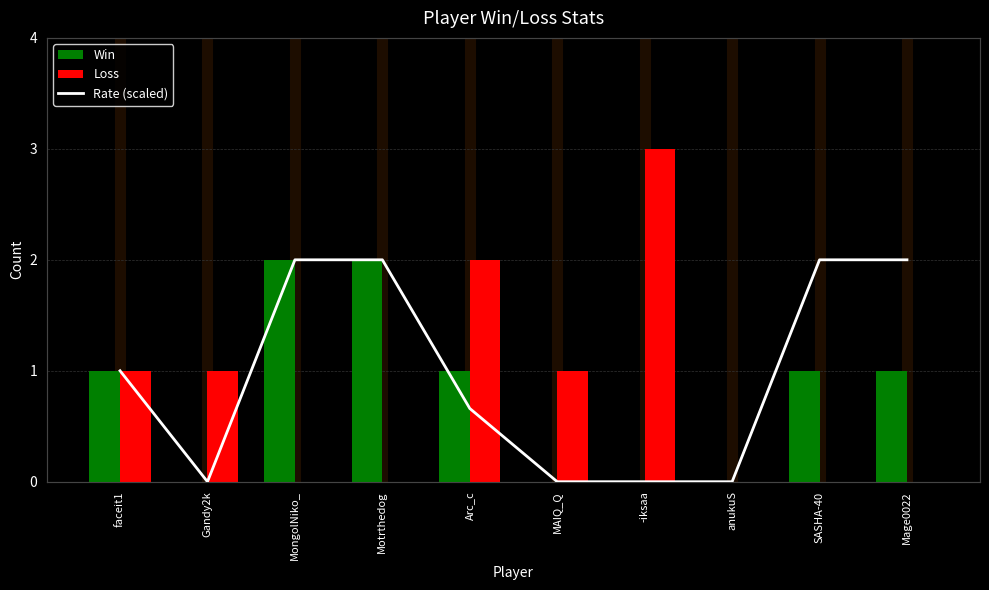

At -iksaa, list the series in order from smallest to largest.

Win, Rate (scaled), Loss